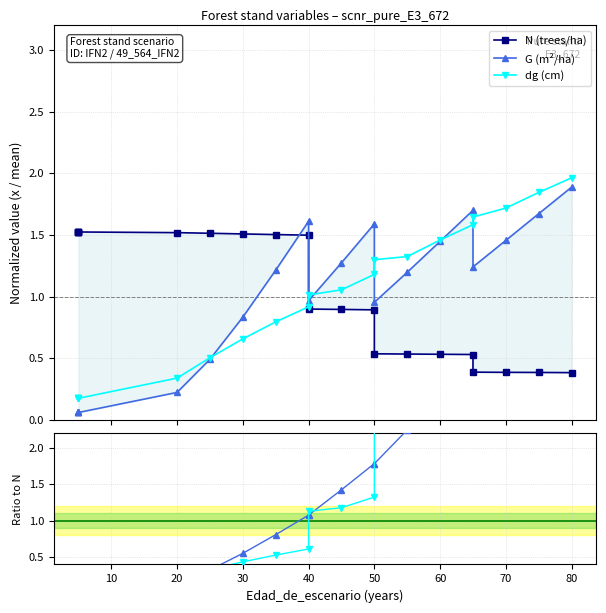

What is the minimum value for dg / N ratio?

0.1